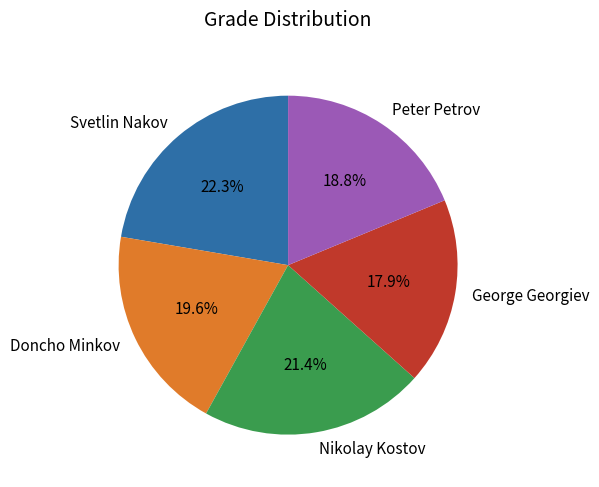

Do Nikolay Kostov and Peter Petrov together represent more than half of the pie?

No